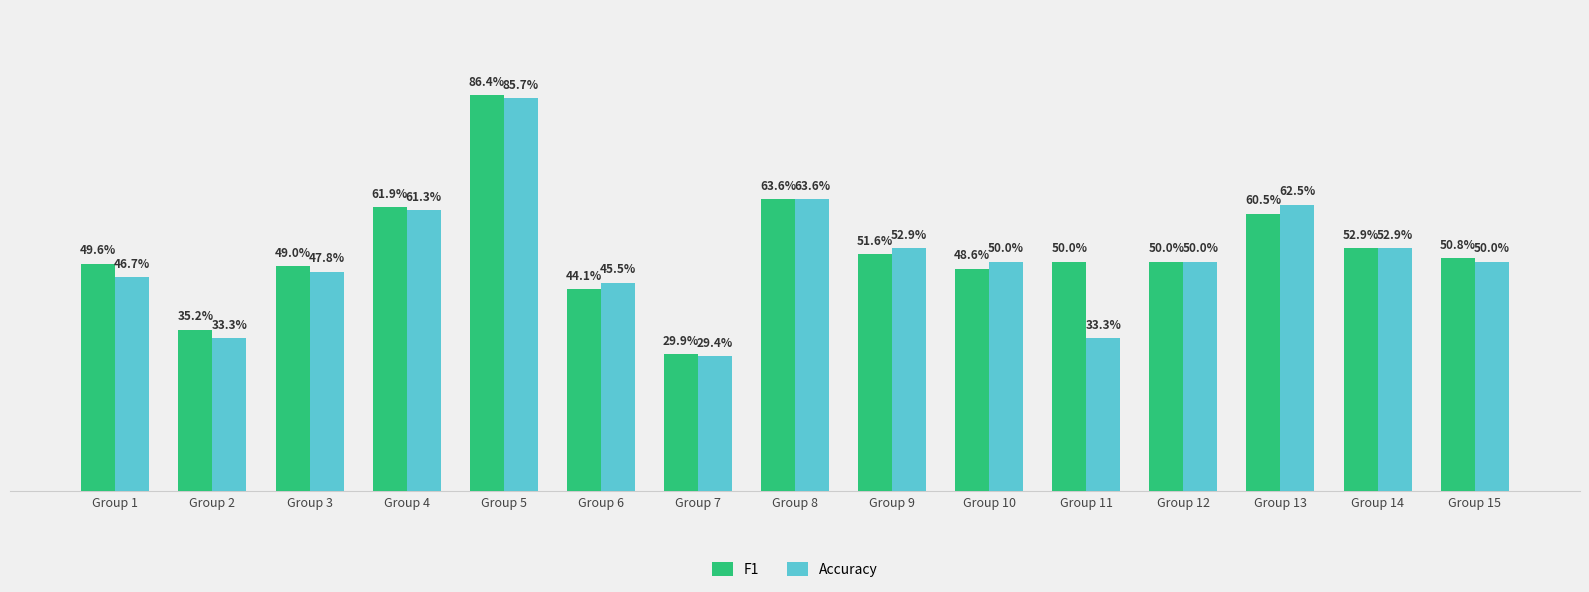

Reading left to right, transcribe all the data shown in this chart.

F1: 0.5	0.4	0.5	0.6	0.9	0.4	0.3	0.6	0.5	0.5	0.5	0.5	0.6	0.5	0.5
Accuracy: 0.5	0.3	0.5	0.6	0.9	0.5	0.3	0.6	0.5	0.5	0.3	0.5	0.6	0.5	0.5